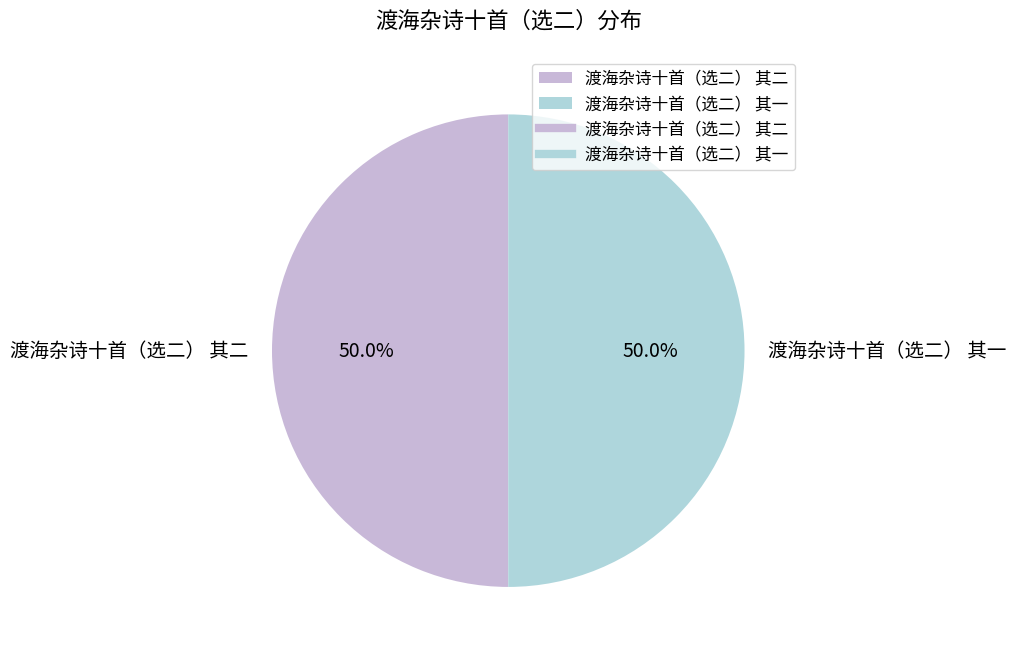

What is the ratio of the value at 渡海杂诗十首（选二） 其一 to the value at 渡海杂诗十首（选二） 其二?

1.0